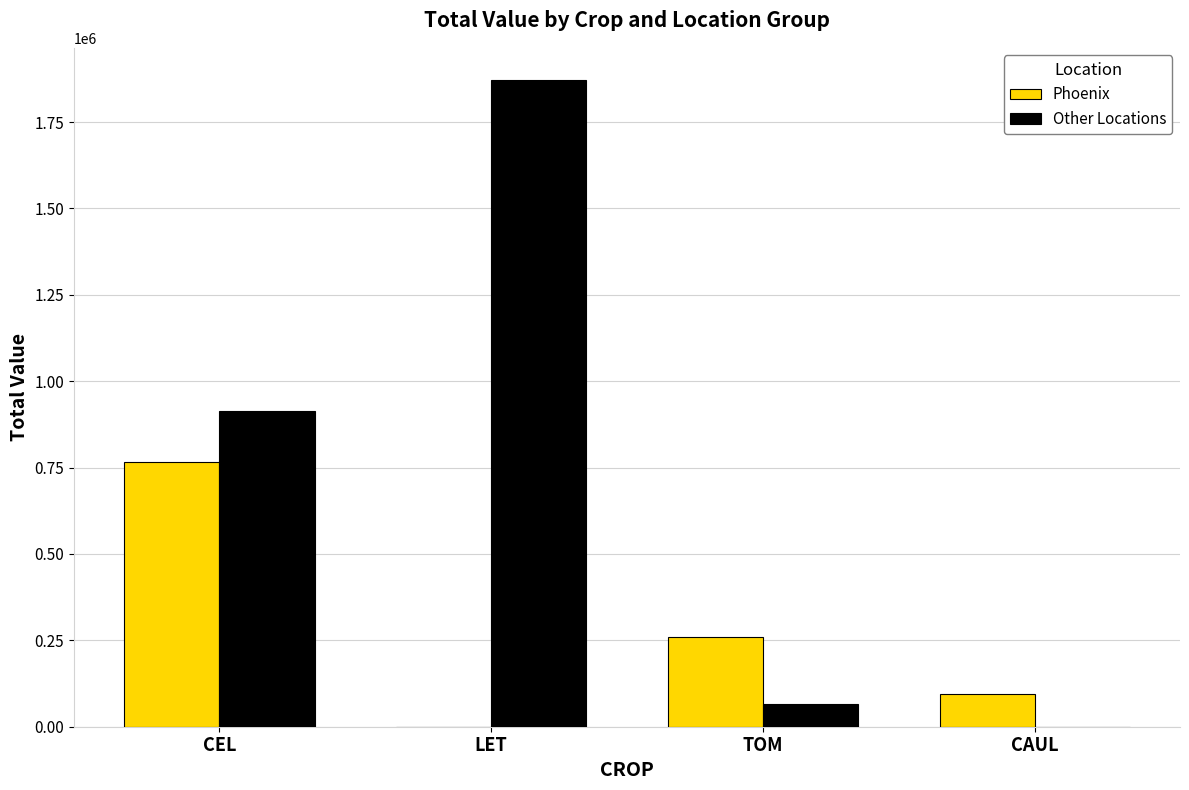

Does the chart contain stacked bars?

No